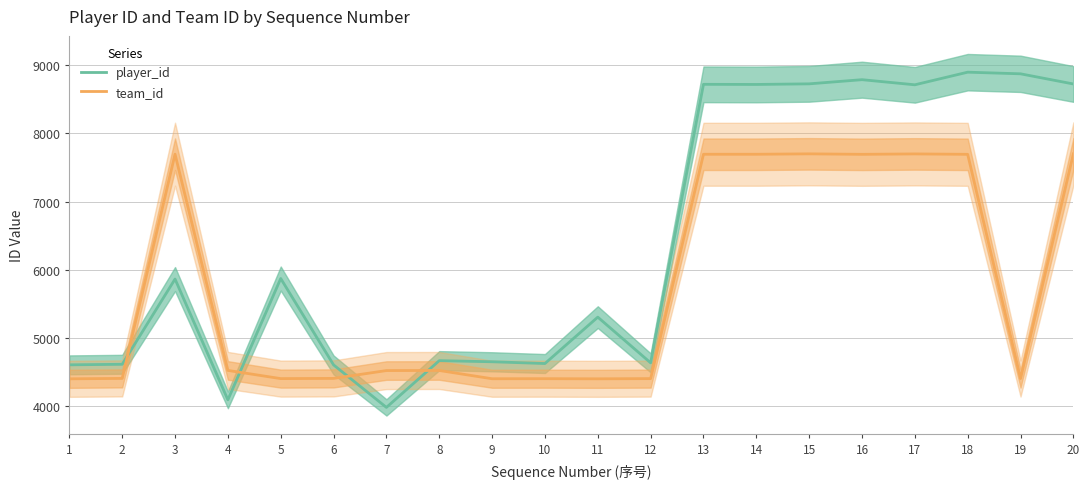

Which has a higher value, 10 or 19?

19